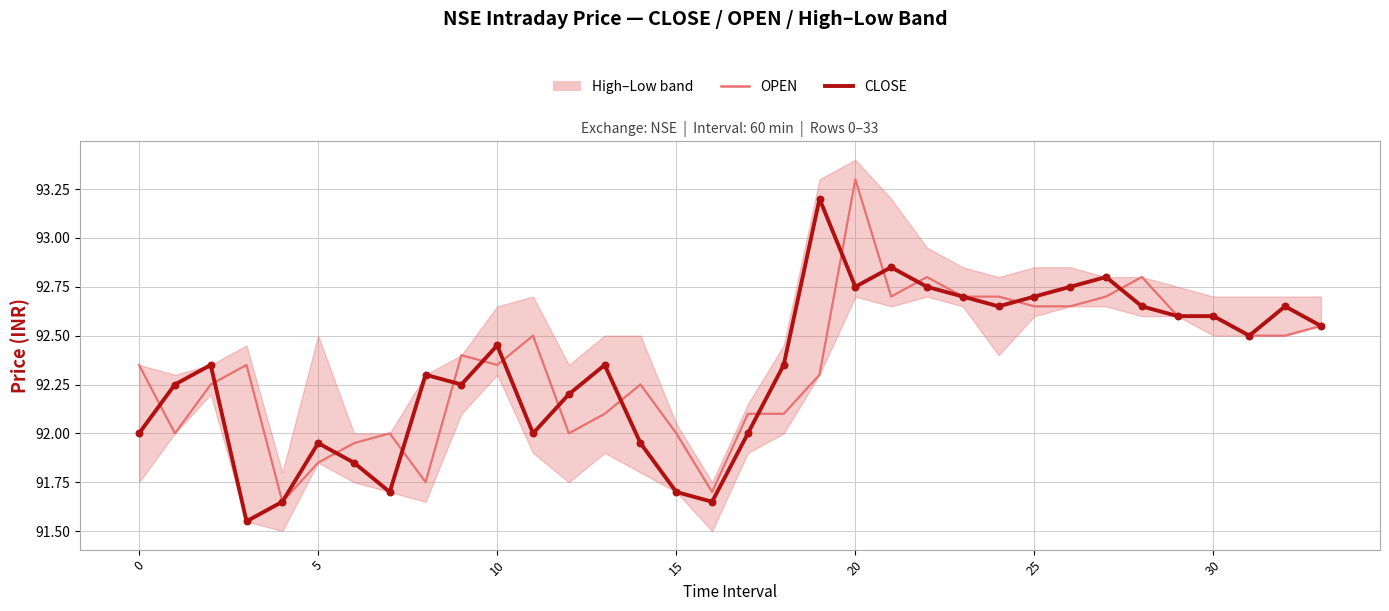

What is the total value across all series at 5?

184.6